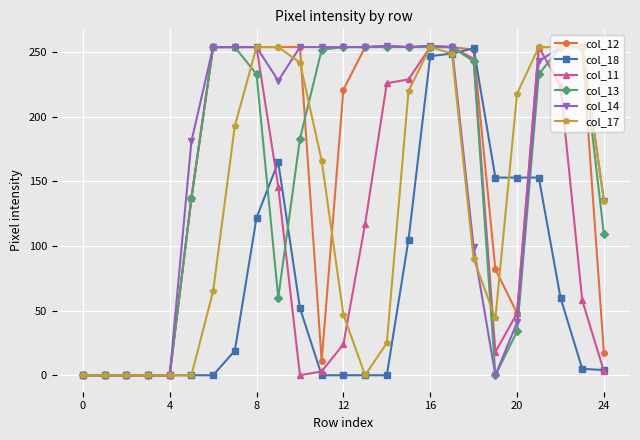

How many values in the col_17 series are below 135?

12